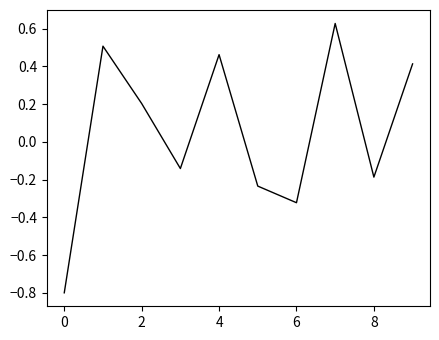

What is the difference between the maximum and minimum values?

1.4